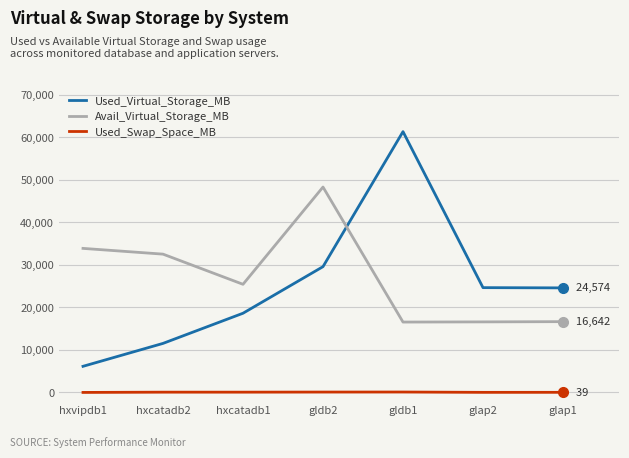

What is the maximum value shown in the chart?

61279